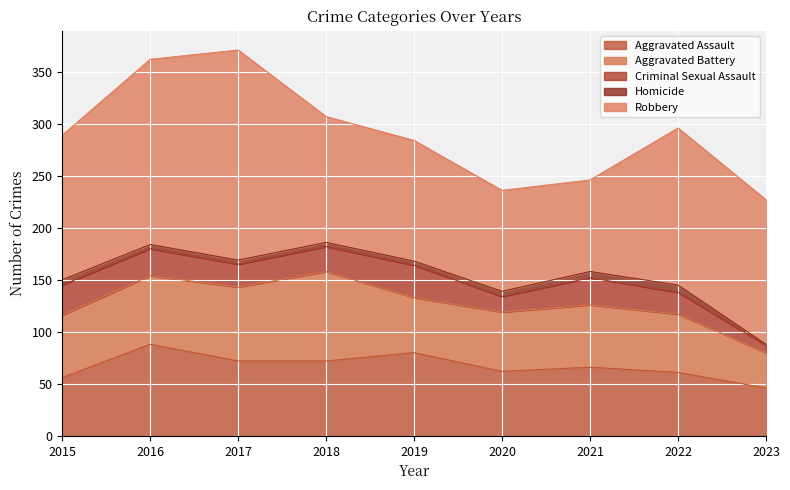

Which series has the largest range (max minus min)?

Robbery